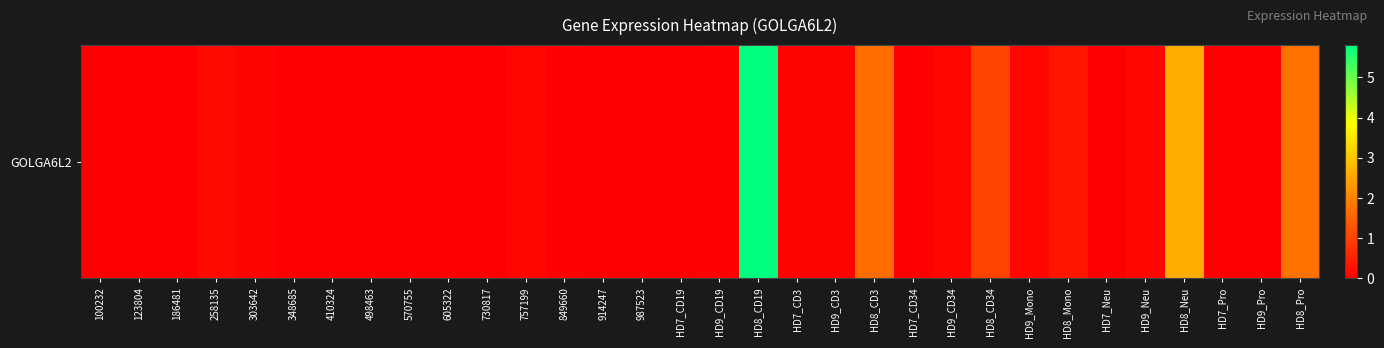

List the labels in order of value, smallest first.

100232, 123804, 186481, 348685, 410324, 498463, 570755, 605322, 730817, 914247, 987523, HD7_CD19, HD7_CD34, HD7_Neu, HD7_Pro, HD9_Pro, HD9_CD19, 849660, HD9_CD3, 303642, HD7_CD3, 757199, HD9_CD34, HD9_Neu, HD9_Mono, 258135, HD8_Mono, HD8_CD34, HD8_CD3, HD8_Pro, HD8_Neu, HD8_CD19